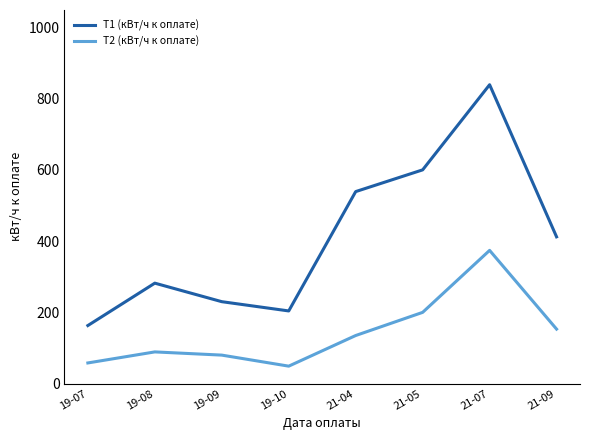

Rank the series by their maximum value, from lowest to highest.

Т2 (кВт/ч к оплате), Т1 (кВт/ч к оплате)